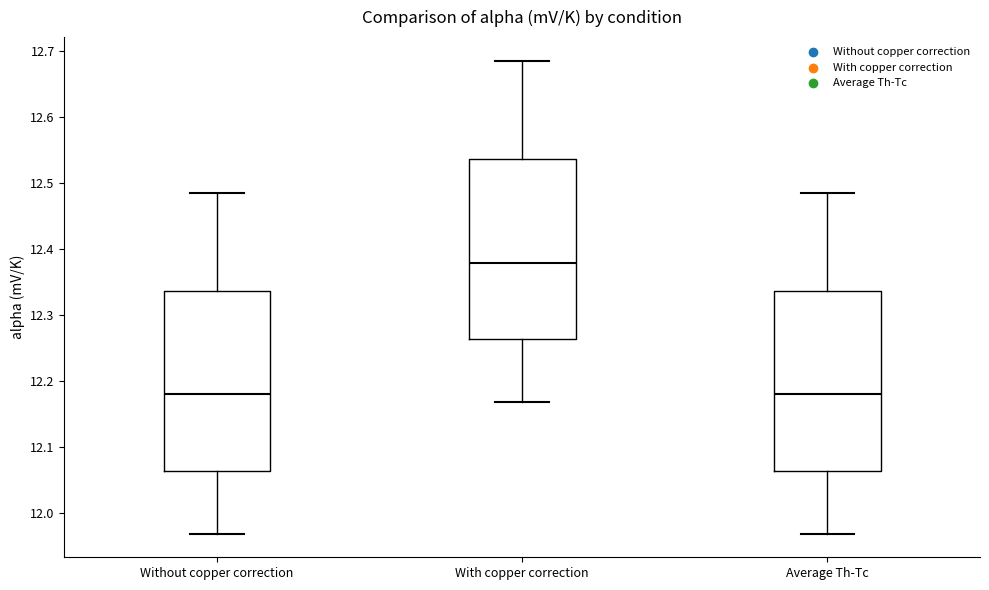

Reading left to right, transcribe this box plot: for each box, give where its median line is, the range the box spans, and where its two whiskers end, as read against the y-axis. The values are not printed on the chart, so give them approximately, as read against the axis.

Without copper correction: median 12.18, box 12.06 to 12.34, whiskers 11.97 to 12.49
With copper correction: median 12.38, box 12.26 to 12.54, whiskers 12.17 to 12.69
Average Th-Tc: median 12.18, box 12.06 to 12.34, whiskers 11.97 to 12.49